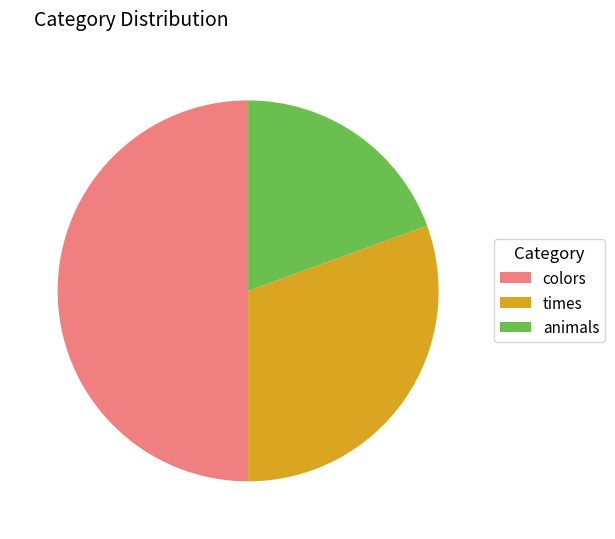

Do colors and animals together represent more than half of the pie?

Yes